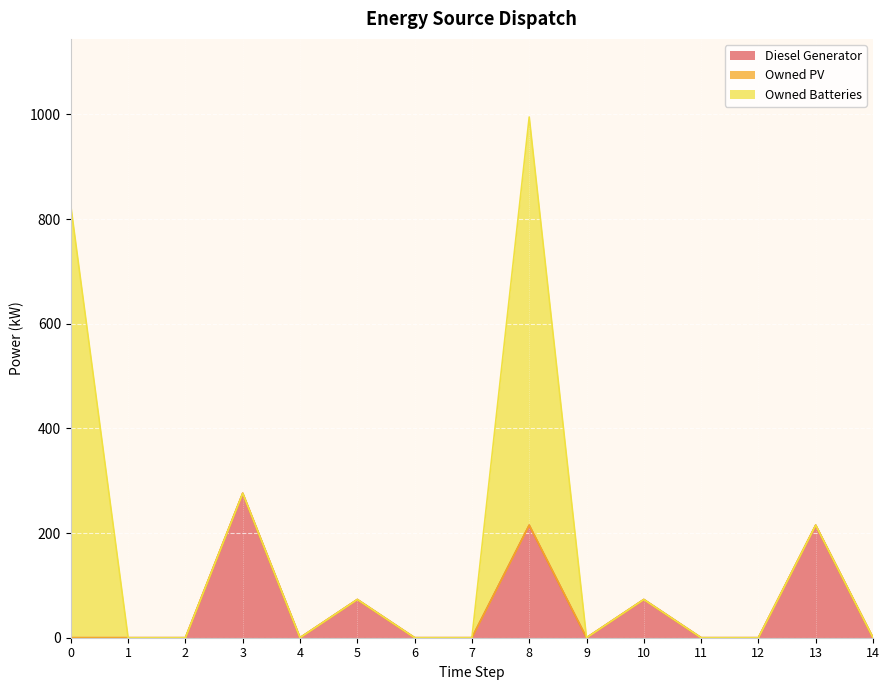

At 9, list the series in order from largest to smallest.

Diesel Generator, Owned PV, Owned Batteries